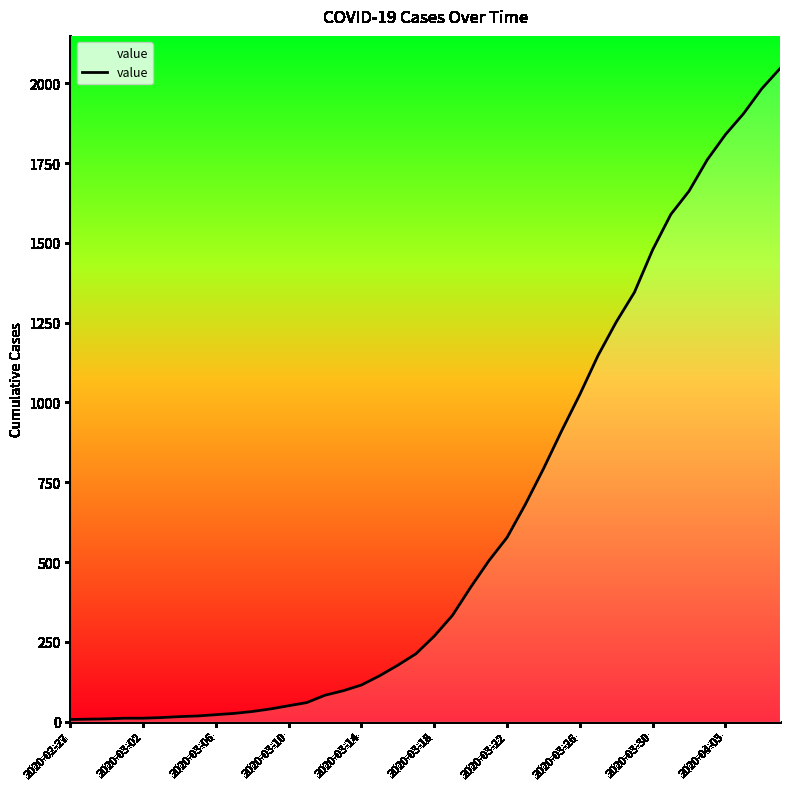

What is the greatest value displayed?

2046